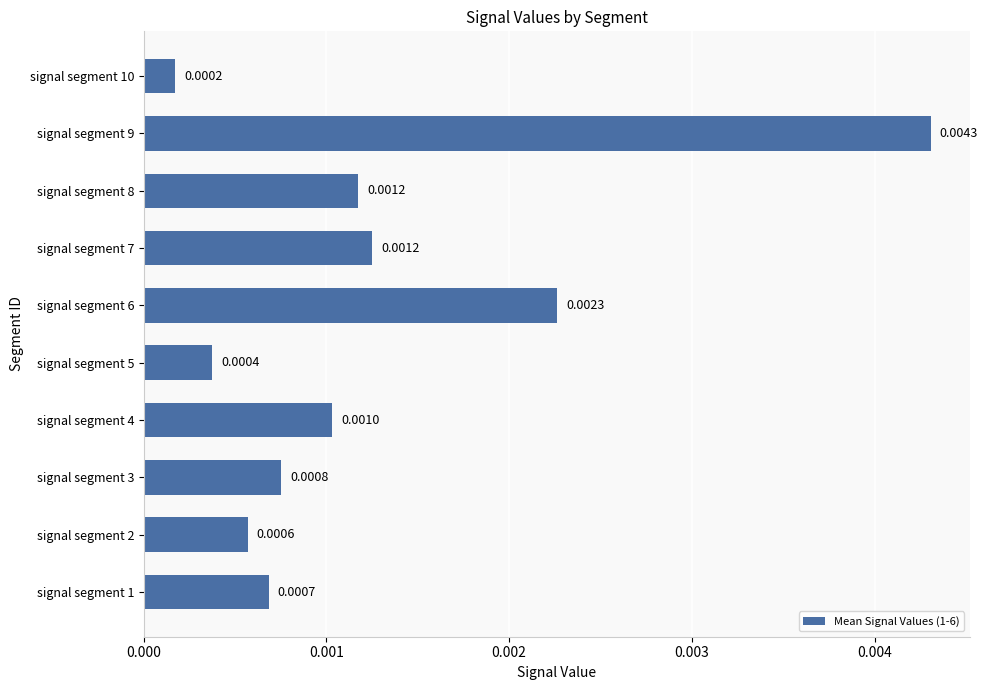

Between signal segment 5 and signal segment 10, which is larger?

signal segment 5